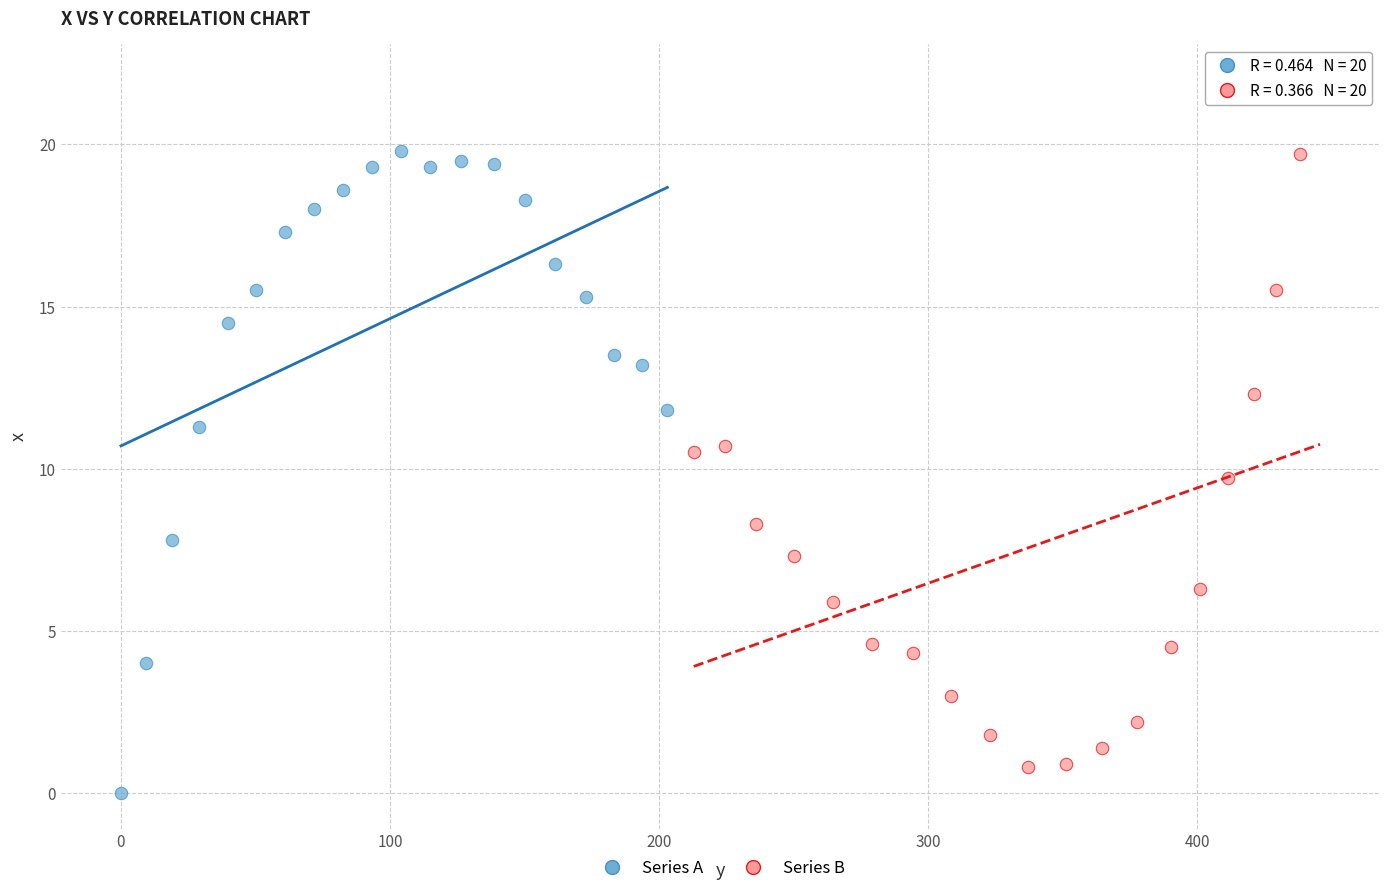

Which series contains the highest Y value?

Series B